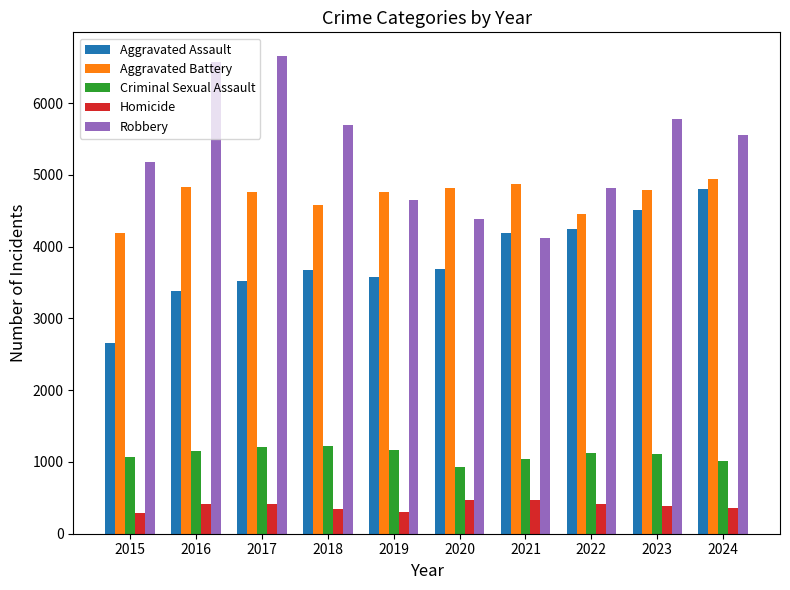

What is the average value of the Aggravated Battery series?

4700